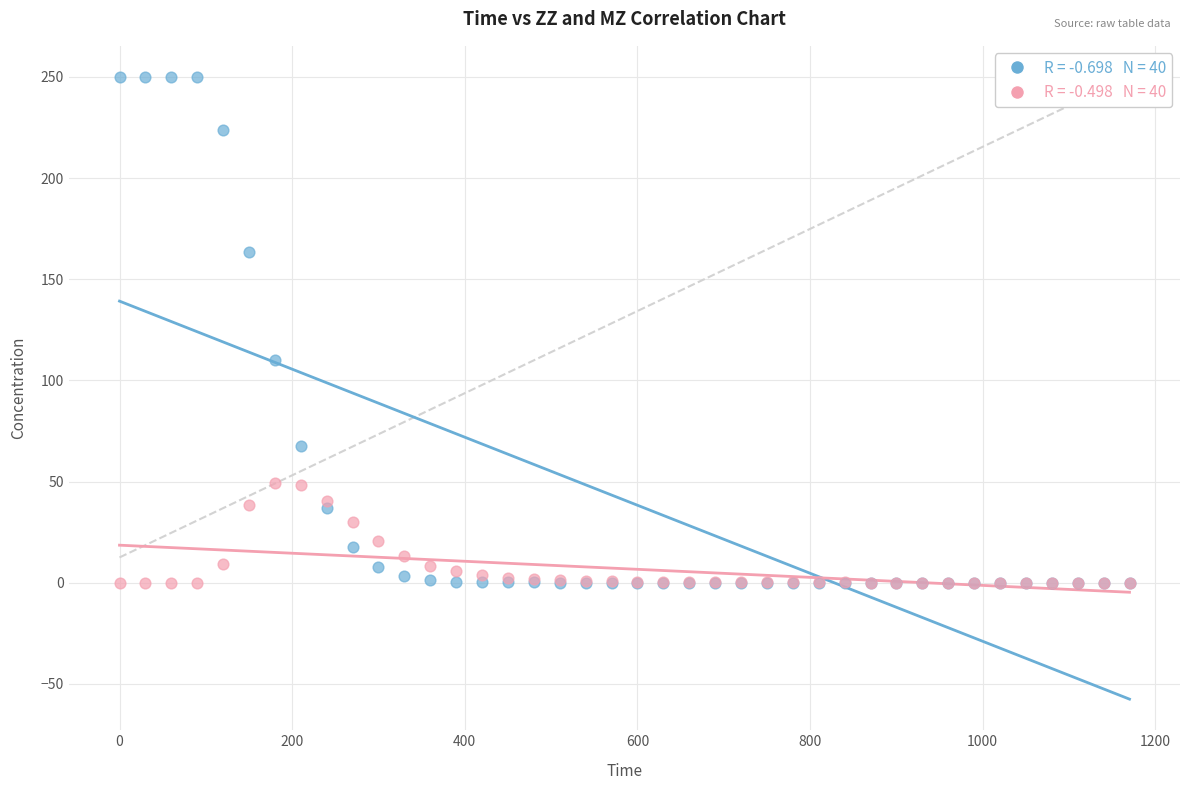

Across all series, what Y value is closest to 125?

109.9